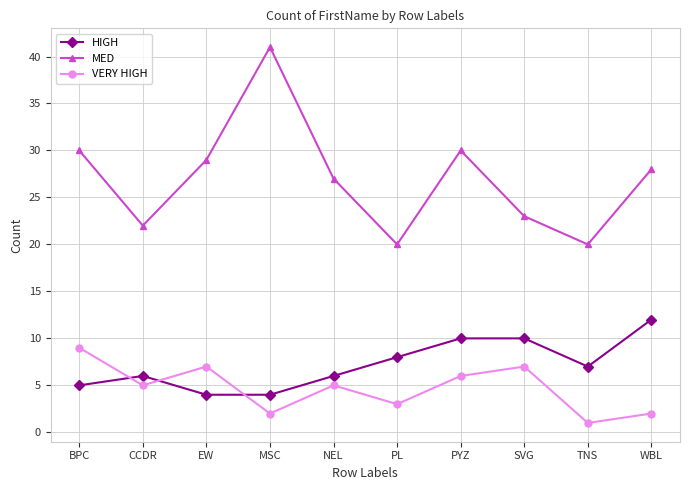

Reading left to right, list all the values displayed in this chart.

HIGH: BPC=5	CCDR=6	EW=4	MSC=4	NEL=6	PL=8	PYZ=10	SVG=10	TNS=7	WBL=12
MED: BPC=30	CCDR=22	EW=29	MSC=41	NEL=27	PL=20	PYZ=30	SVG=23	TNS=20	WBL=28
VERY HIGH: BPC=9	CCDR=5	EW=7	MSC=2	NEL=5	PL=3	PYZ=6	SVG=7	TNS=1	WBL=2